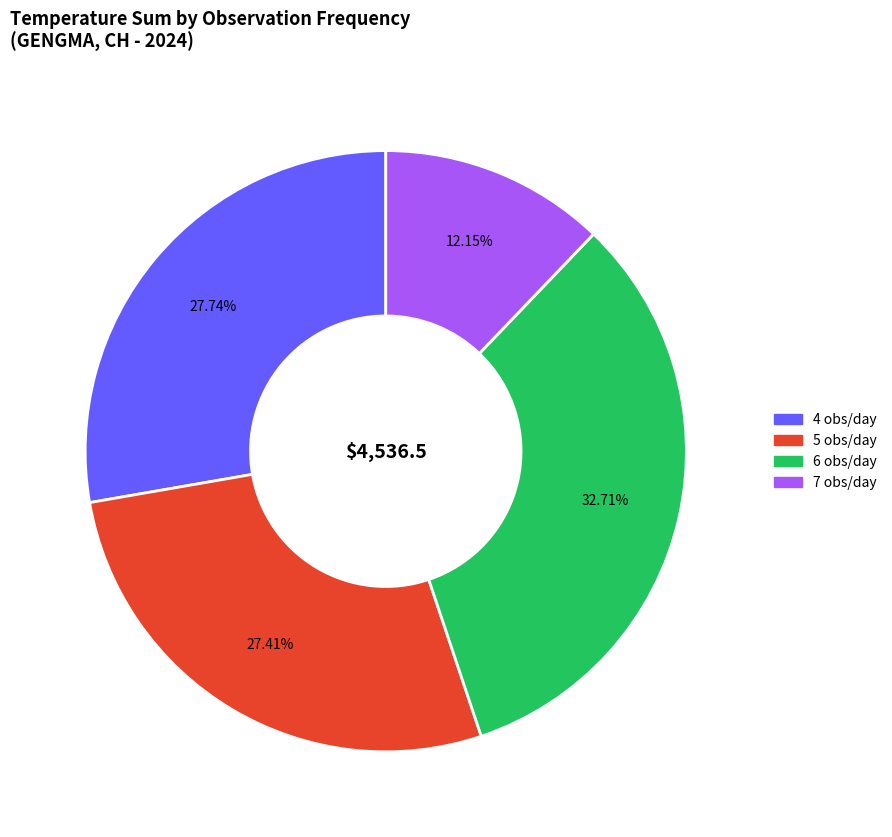

Does any single category account for the majority?

No